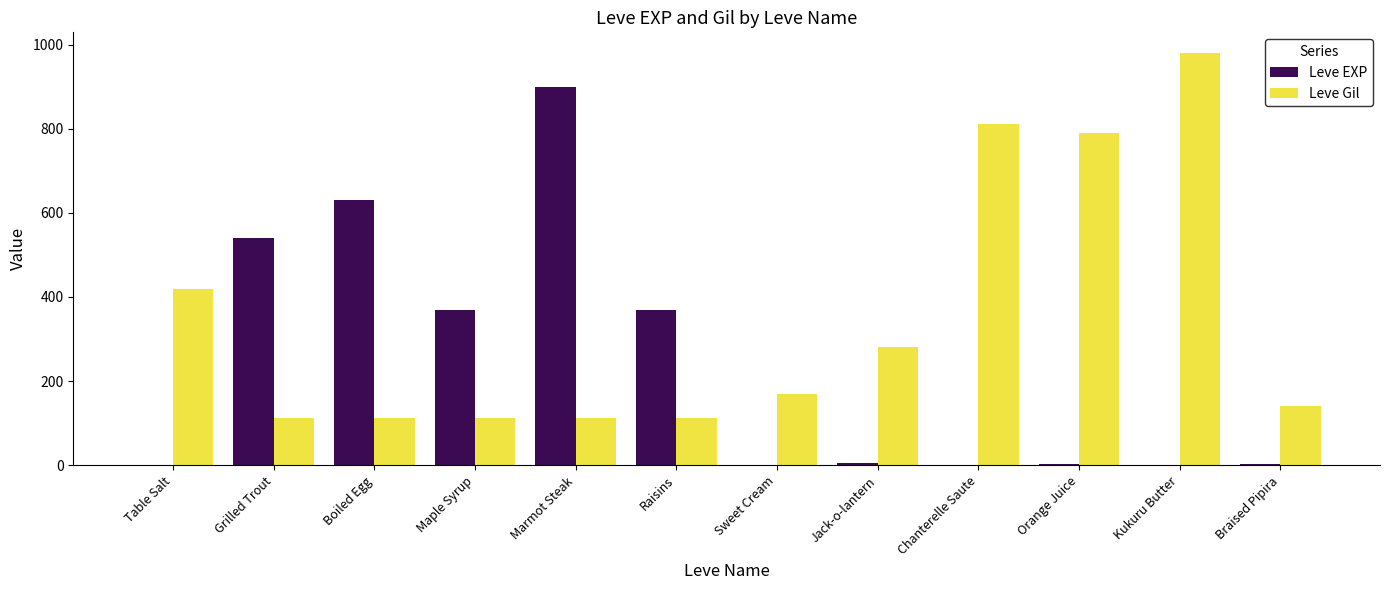

At which category does the chart reach its peak across all series?

Kukuru Butter